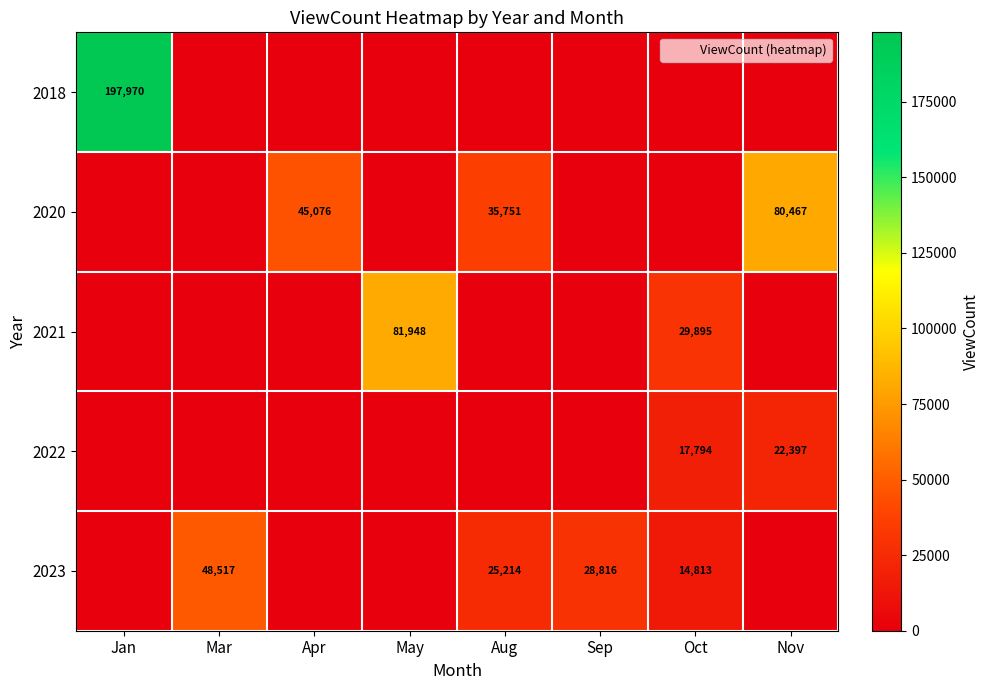

The 2021 series shows 0 at Sep. True or false?

True